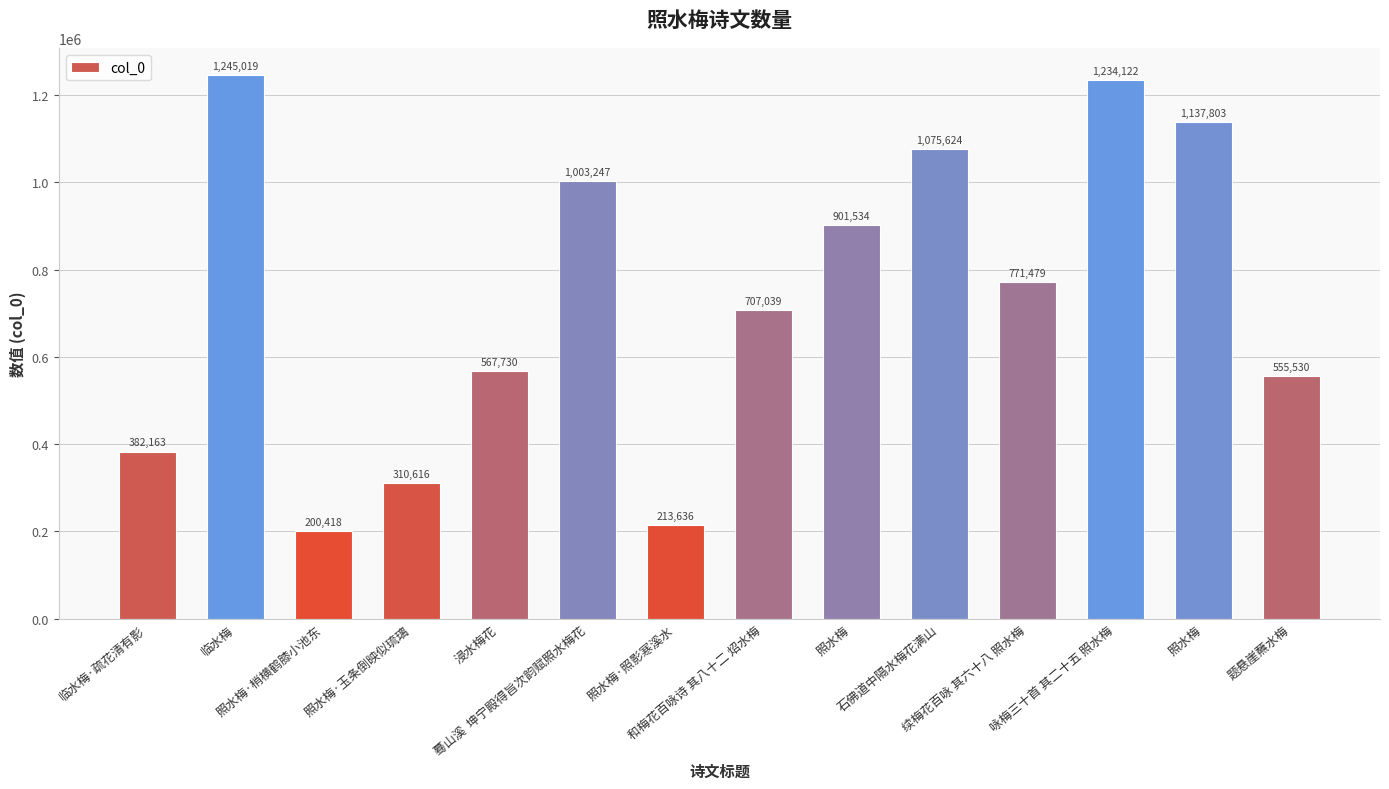

Reading right to left, transcribe all the data shown in this chart.

题悬崖蘸水梅=555530	照水梅=1137803	咏梅三十首 其二十五 照水梅=1234122	续梅花百咏 其六十八 照水梅=771479	石佛道中隔水梅花满山=1075624	照水梅=901534	和梅花百咏诗 其八十二 炤水梅=707039	照水梅·照影寒溪水=213636	蓦山溪  坤宁殿得旨次韵赋照水梅花=1003247	浸水梅花=567730	照水梅·玉条倒映似琉璃=310616	照水梅·梢横鹤膝小池东=200418	临水梅=1245019	临水梅·疏花清有影=382163